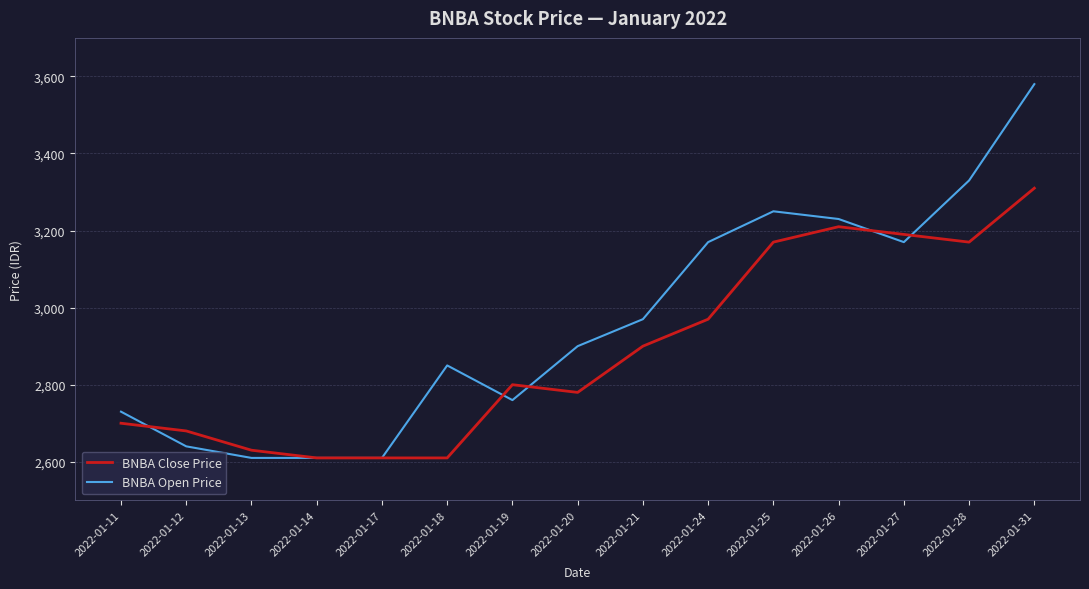

The BNBA Close Price series shows 3190 at 2022-01-27. True or false?

True